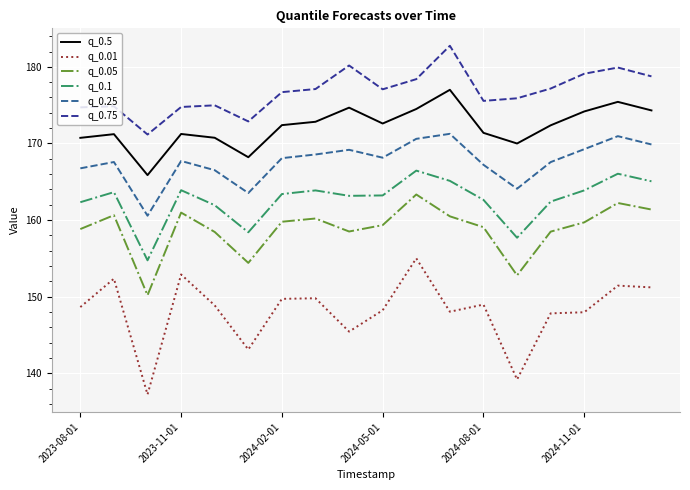

What is the average value of the q_0.75 series?

176.8